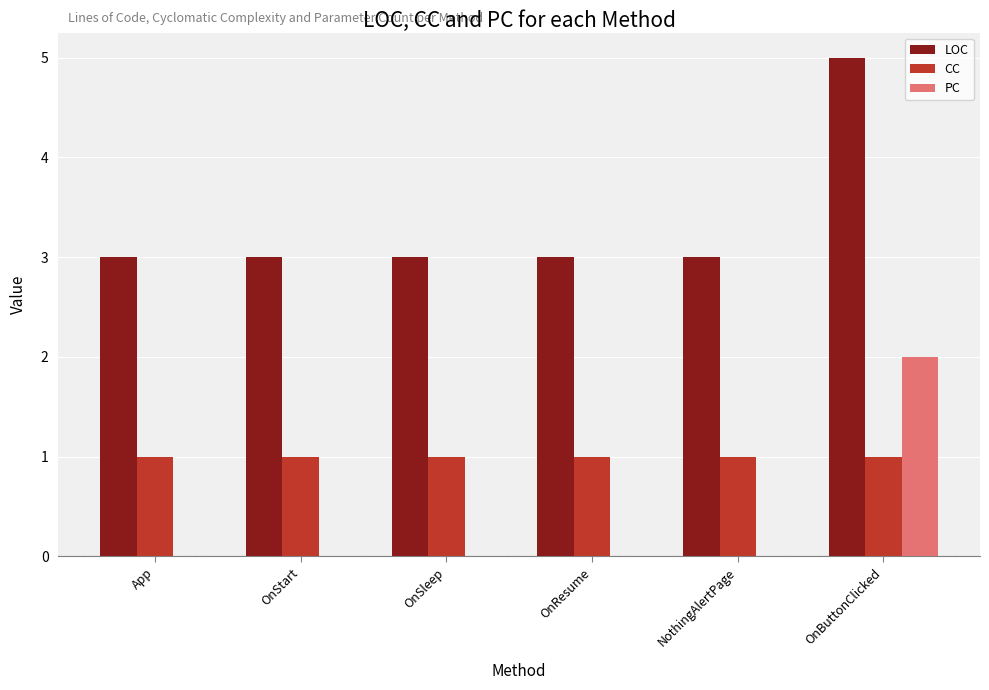

What is the average value of the LOC series?

3